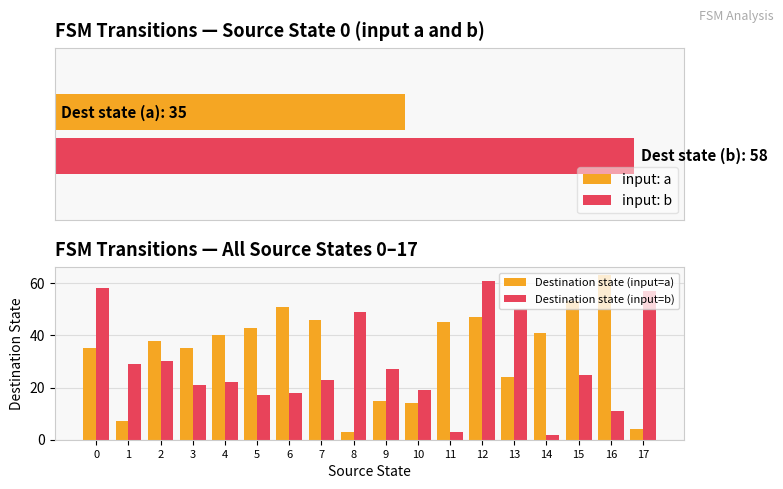

How many distinct data groups are displayed?

2